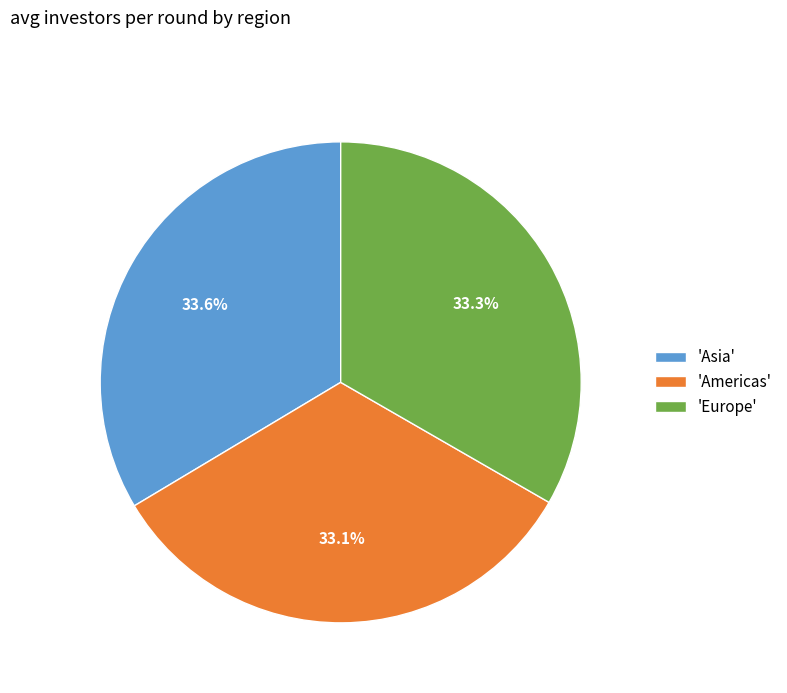

Is there any slice that represents more than half of the pie?

No